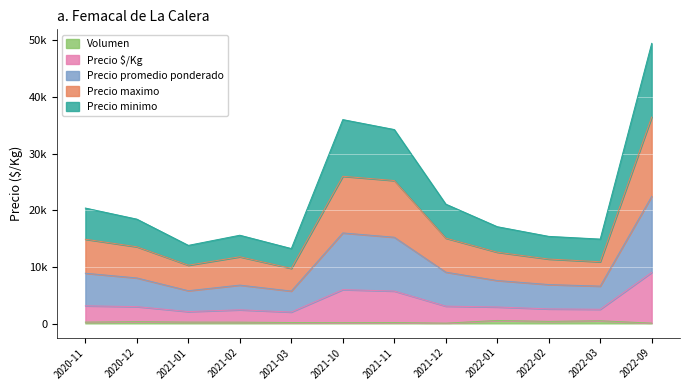

Reading right to left, list all the values displayed in this chart.

Precio minimo: 49458	14923	15400	17108	21090	34251	36006	13250	15602	13813	18441	20396
Precio maximo: 36458	10923	11400	12608	15090	25251	26006	9750	11802	10313	13566	14896
Precio promedio ponderado: 22458	6623	6900	7608	9090	15251	16006	5750	6802	5813	8066	8896
Precio $/Kg: 9041	2537	2600	2941	3090	5751	6006	2050	2444	2129	3004	3146
Volumen: 96	511	400	561	90	195	173	200	265	275	350	271